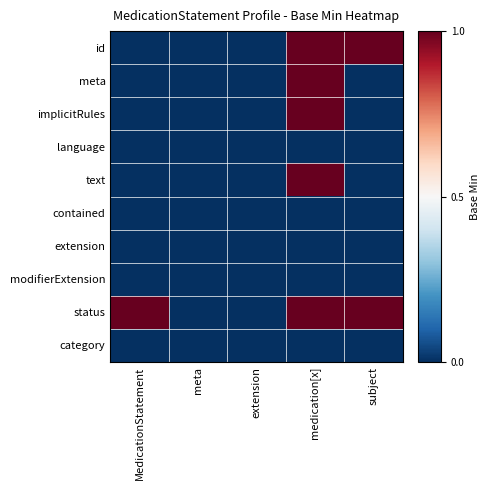

How many series are shown in this chart?

10